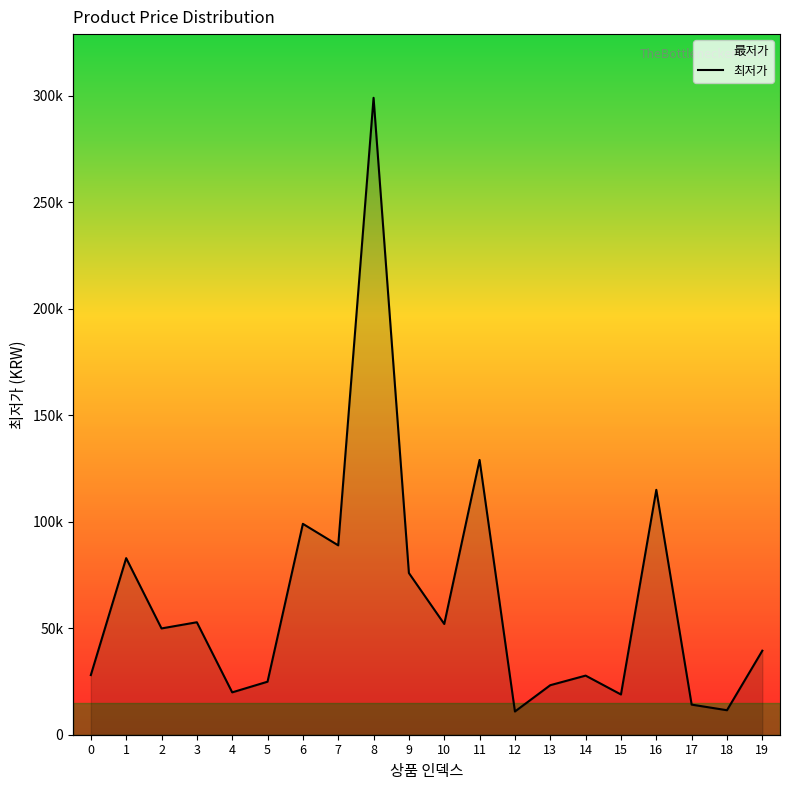

How many lines are shown in the chart?

1